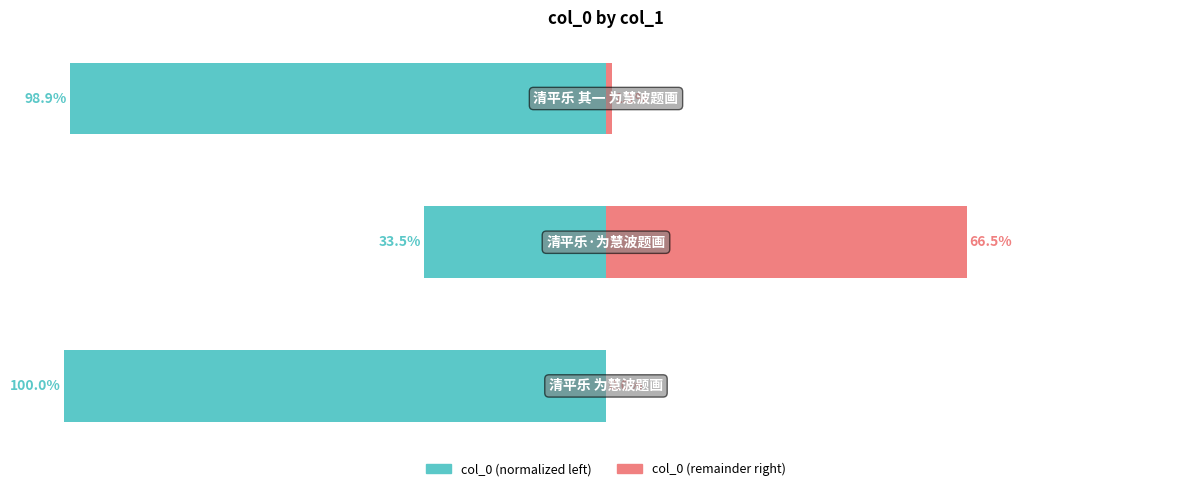

Where does the col_0 (left) series first go above -98?

1